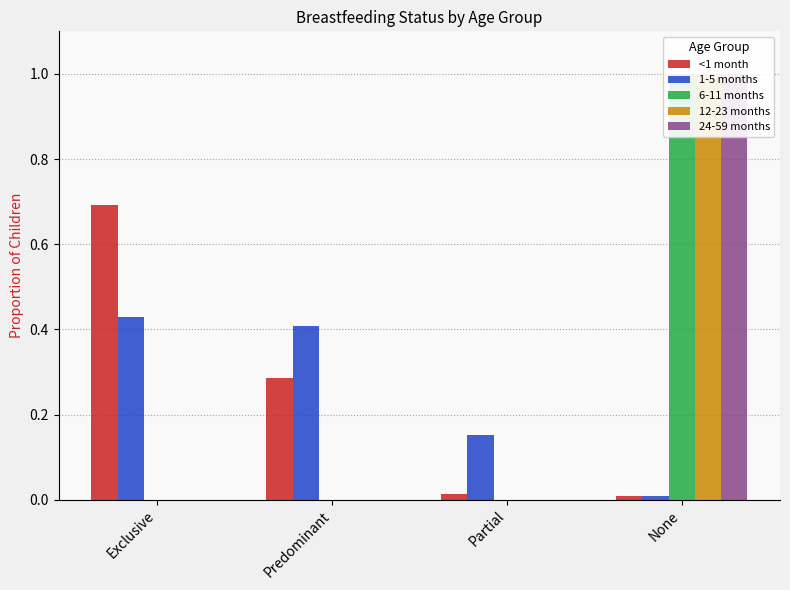

What is the difference between the maximum and minimum values in the <1 month series?

0.7